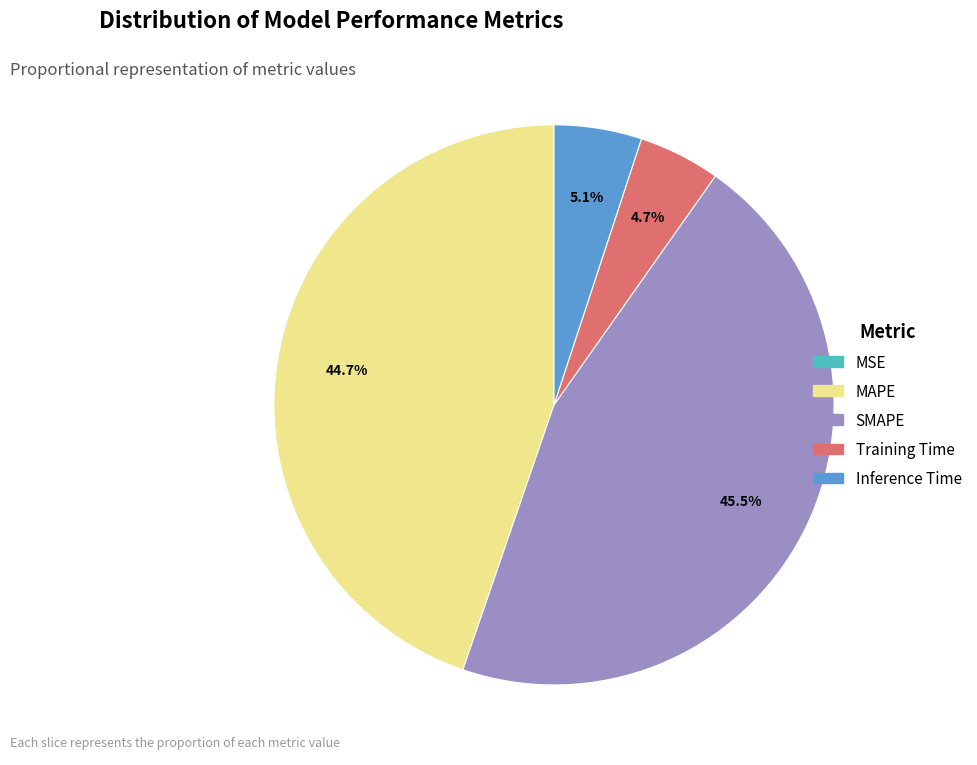

What is the largest slice in the pie chart?

SMAPE